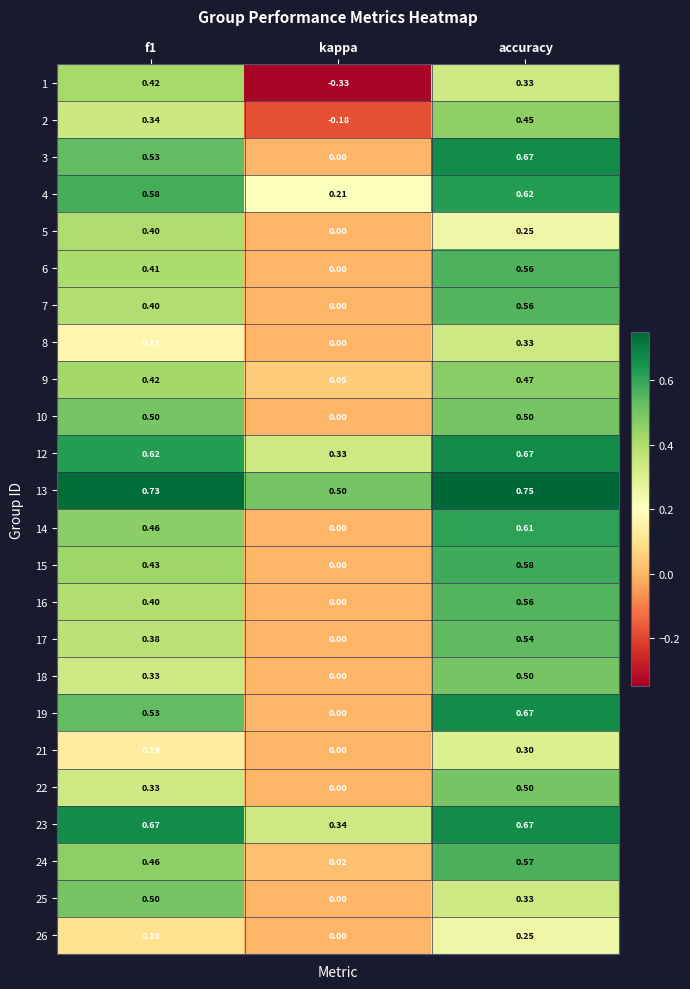

At which label is 16 closest to 0?

kappa